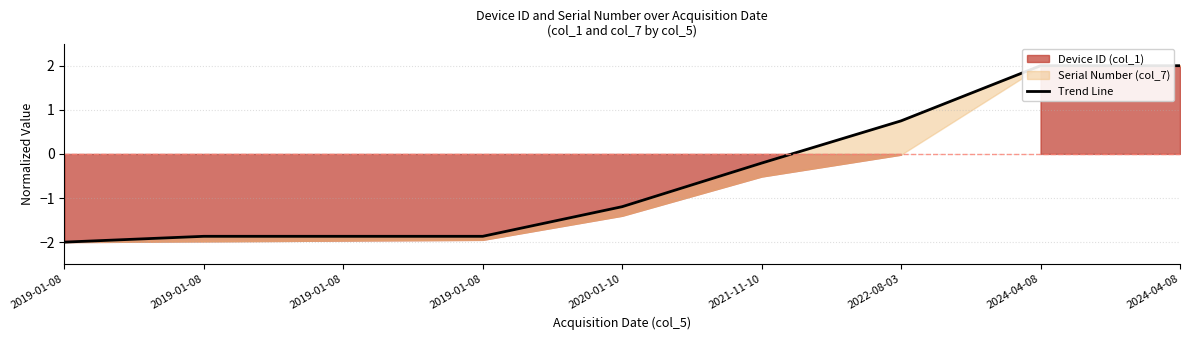

Which label corresponds to the largest value in the chart?

2024-04-08